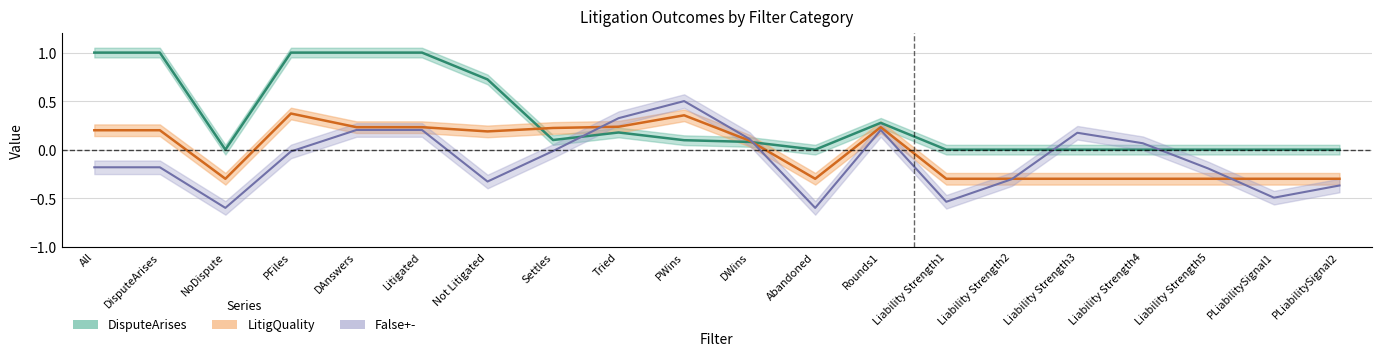

Which series ends up on top after the final intersection of DisputeArises and False+-?

DisputeArises